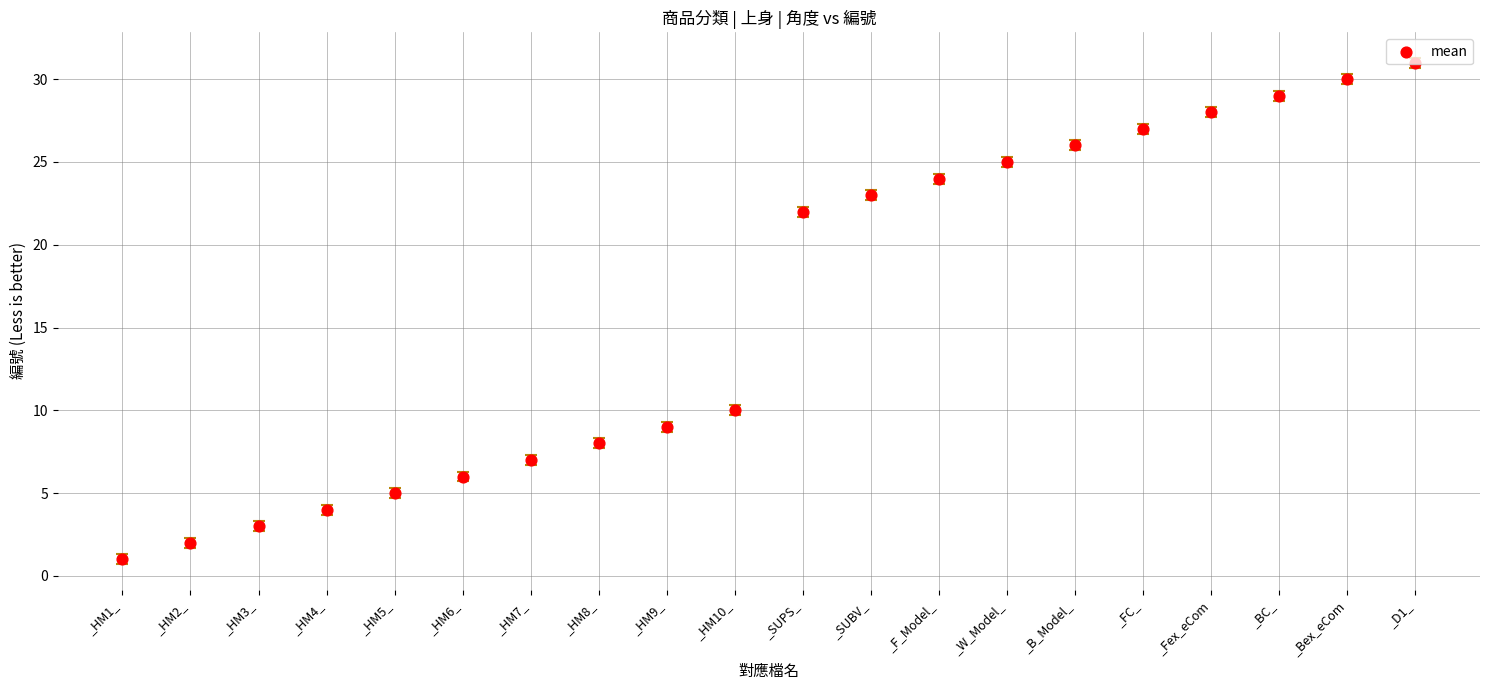

What is the change in value from _SUBV_ to _W_Model_?

+2